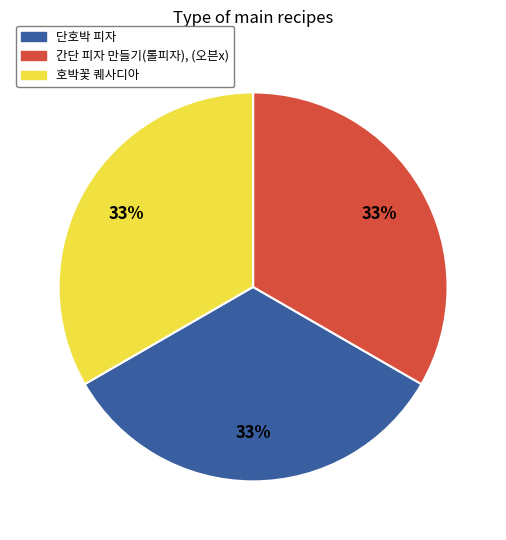

Does any single category account for the majority?

No